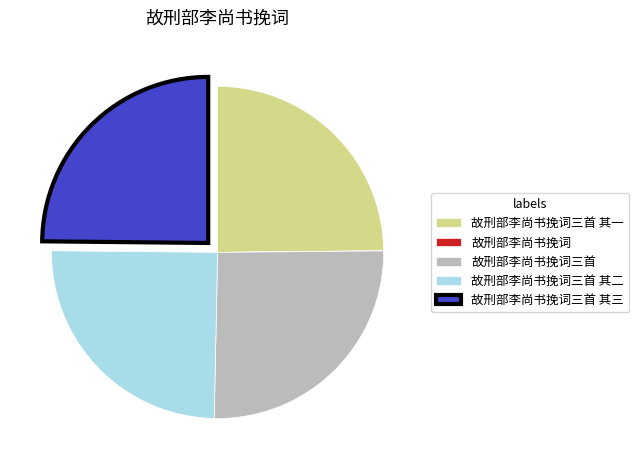

Is there a majority slice in this chart?

No